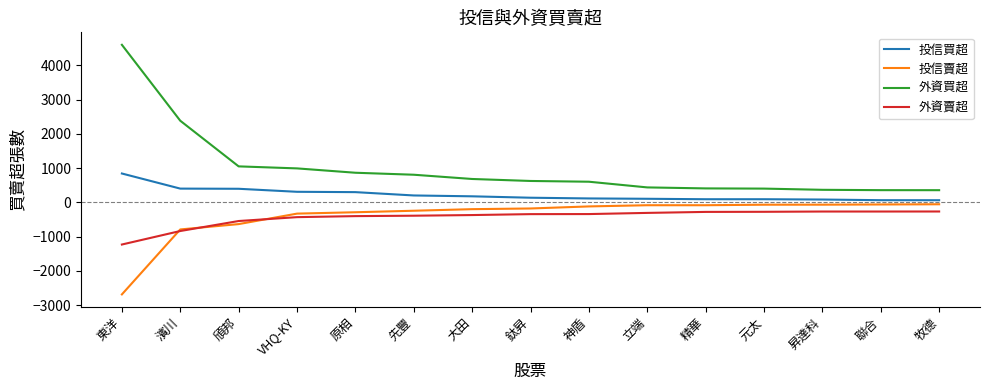

True or false: 外資買超 has a value of 1506 at VHQ-KY.

False